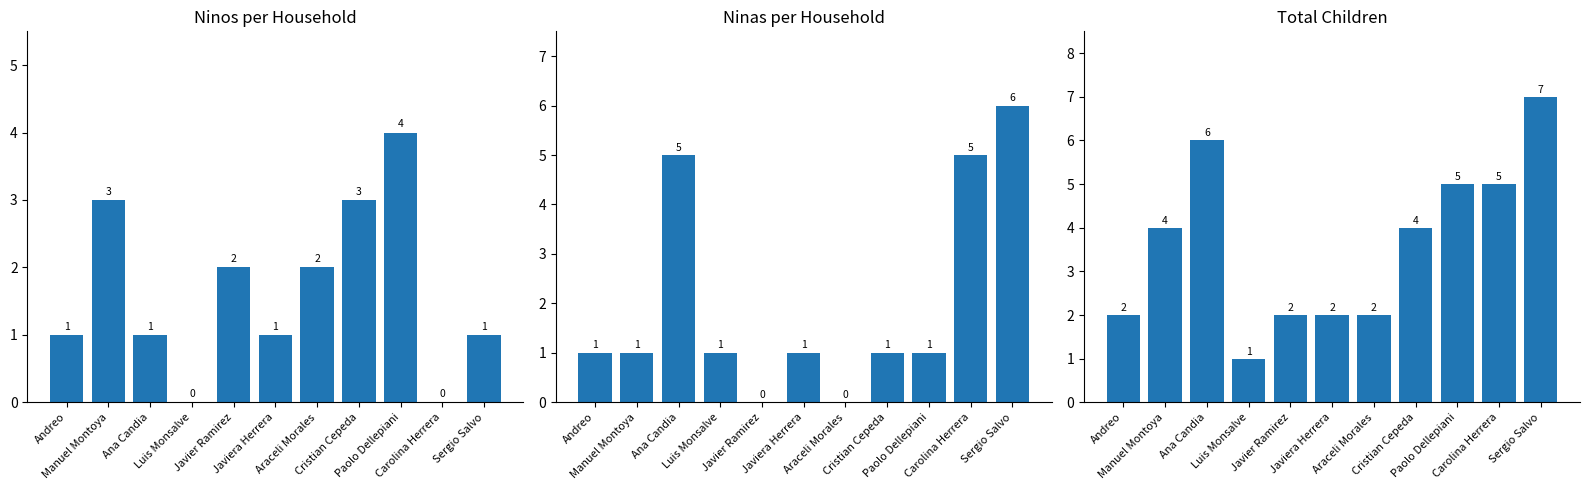

How many bars are there in total?

33